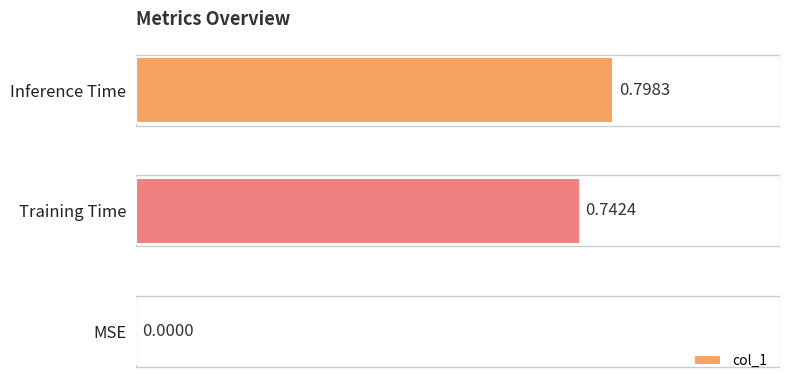

What is the sum of all values?

1.5